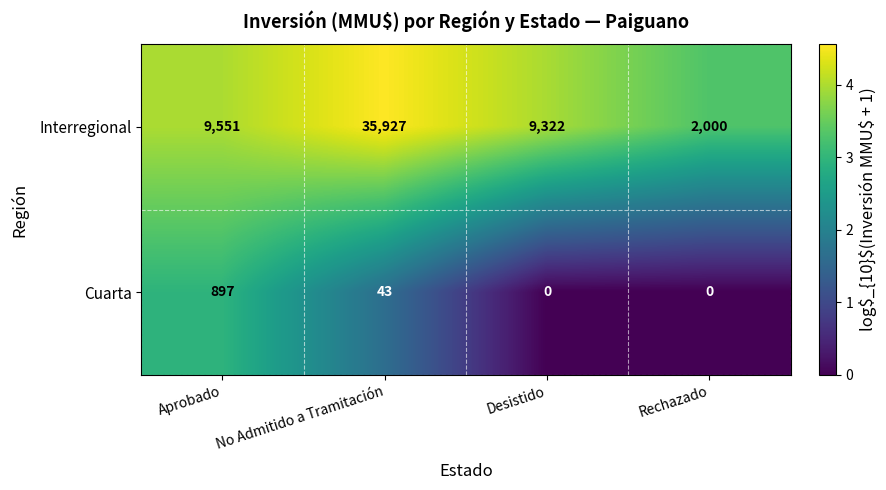

Reading right to left, extract all data points from this chart.

Interregional: 2000	9322	35927	9551
Cuarta: 0	0	43	897